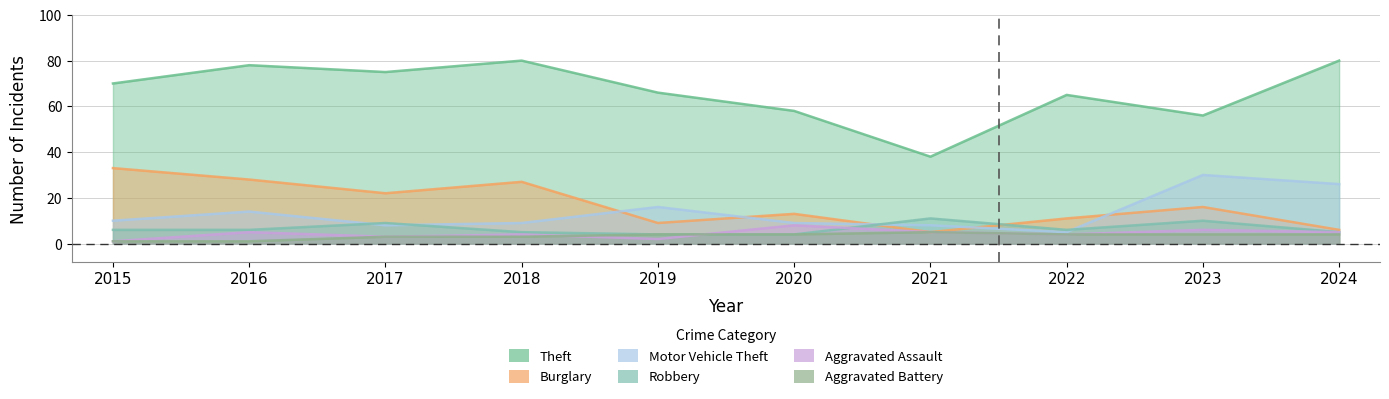

True or false: Burglary and Theft intersect in this chart.

False